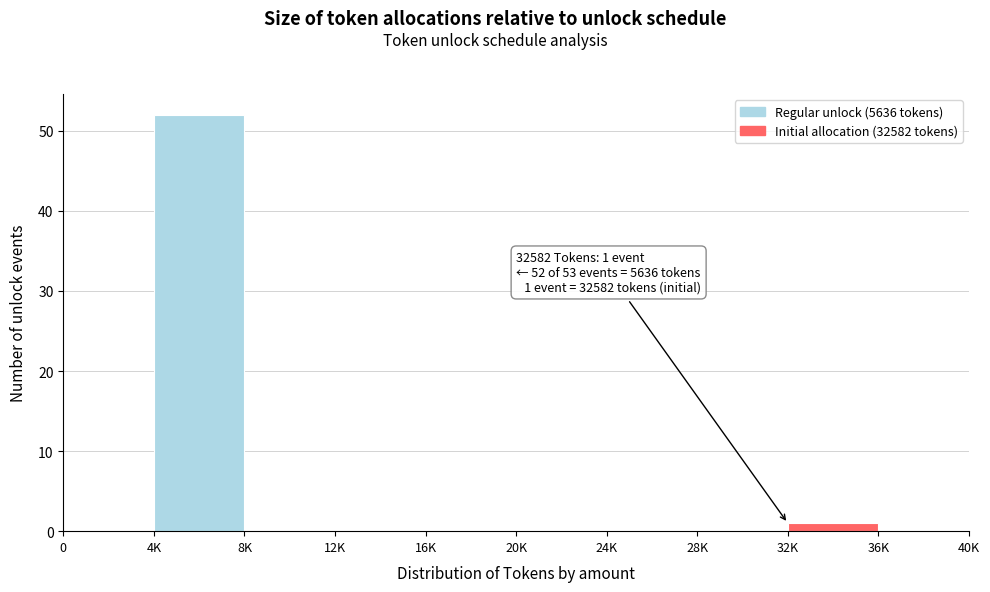

Reading left to right, list all the values displayed in this chart.

0=0	4K=52	8K=0	12K=0	16K=0	20K=0	24K=0	28K=0	32K=1	36K=0